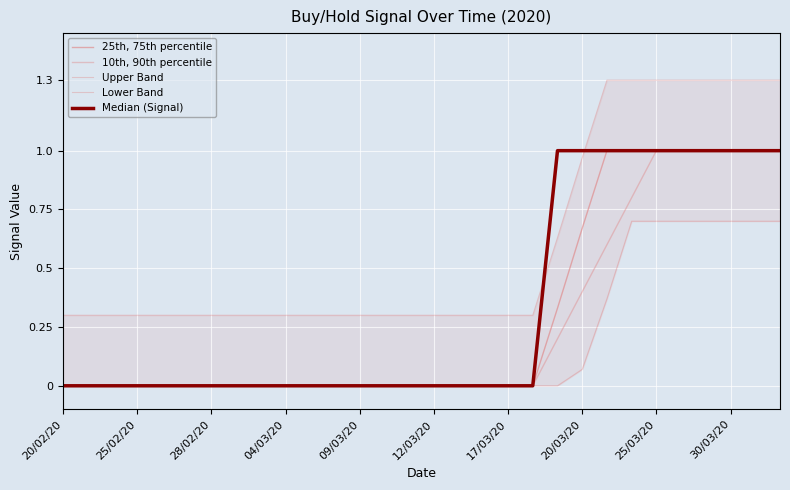

Which series has the largest total across all categories?

Upper Band